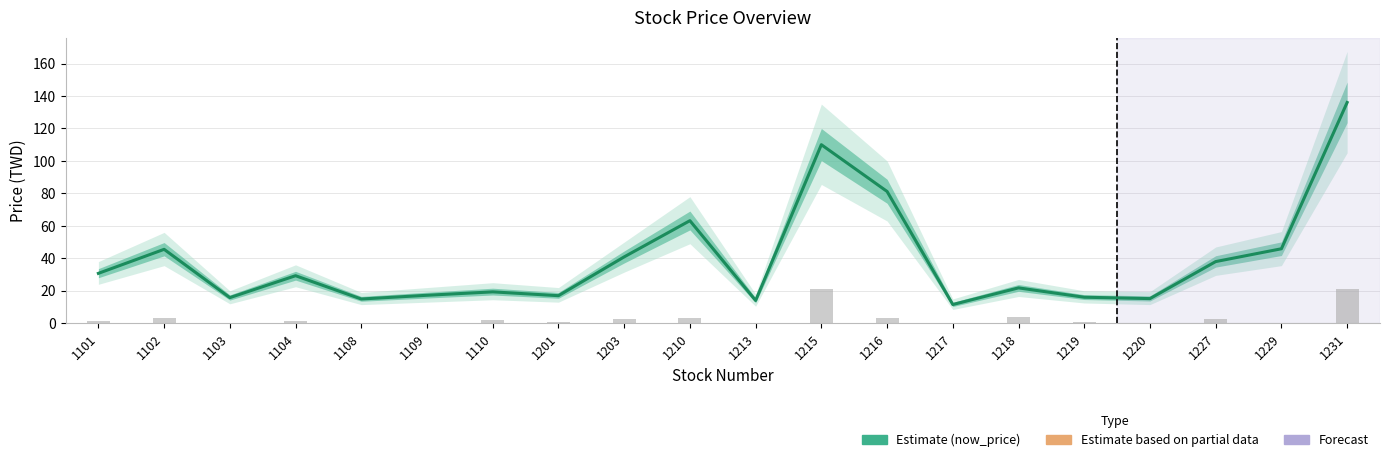

What is the spread (max minus min) of values at 1215?

89.0